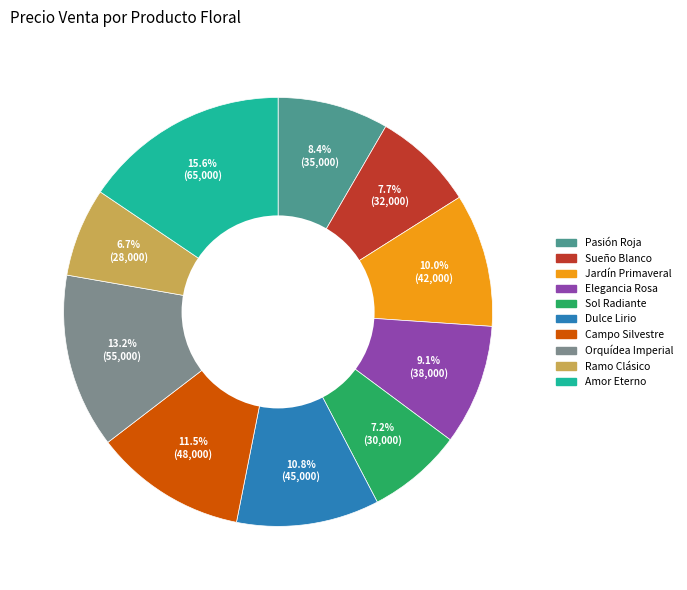

Does any single category account for the majority?

No